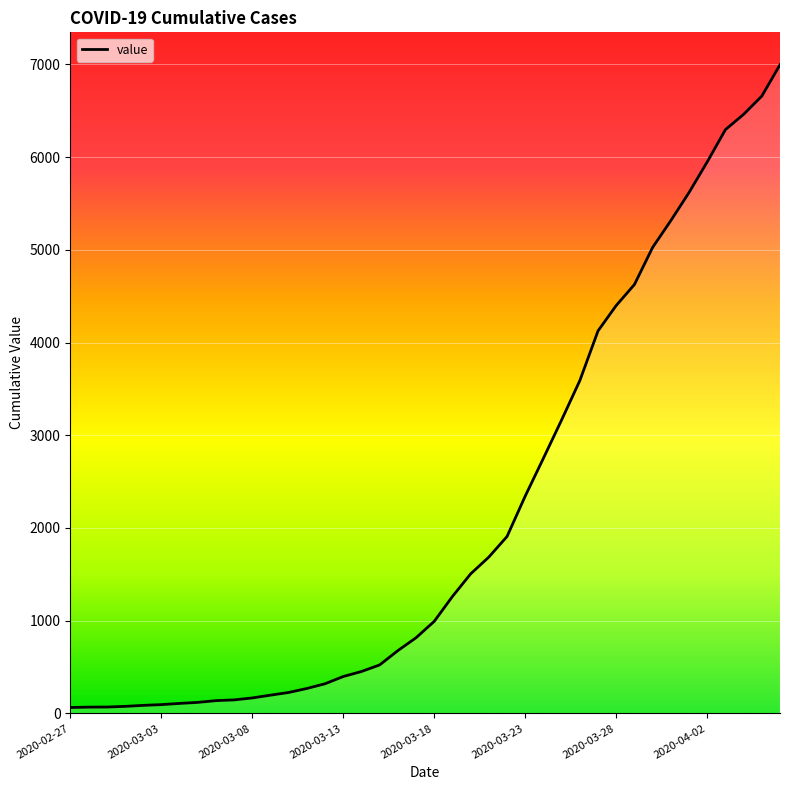

What is the minimum value shown in the chart?

64